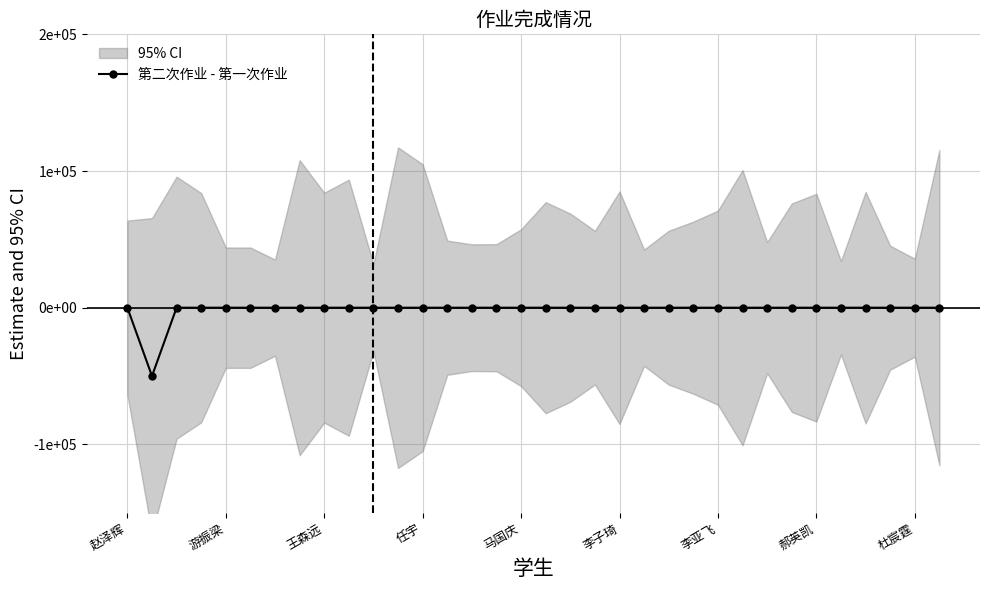

How many data points are less than 0?

1